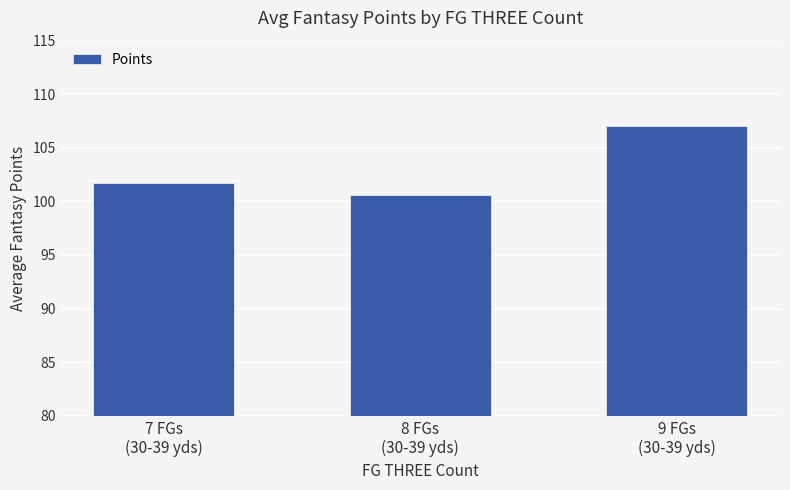

At which label is the value closest to 103?

7 FGs
(30-39 yds)